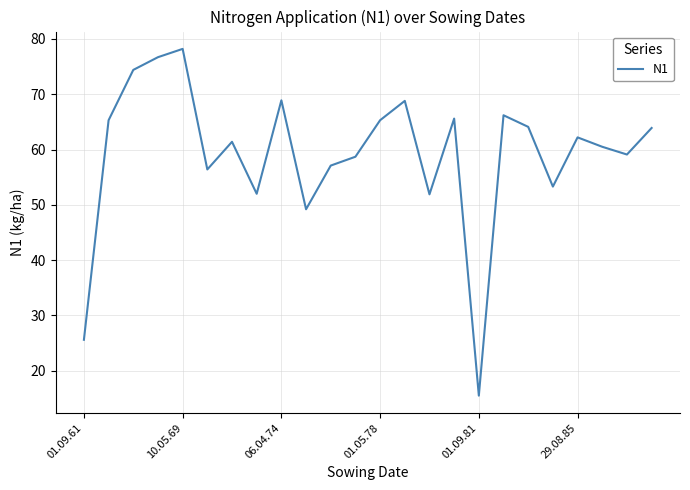

What is the maximum value shown in the chart?

78.2